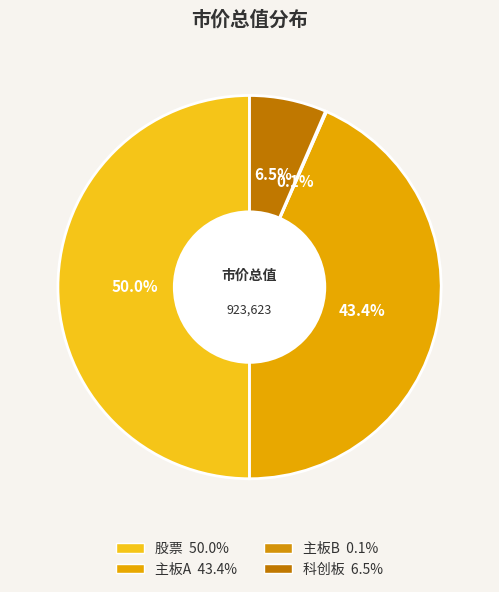

What percentage is NOT represented by 主板A?

56.6%